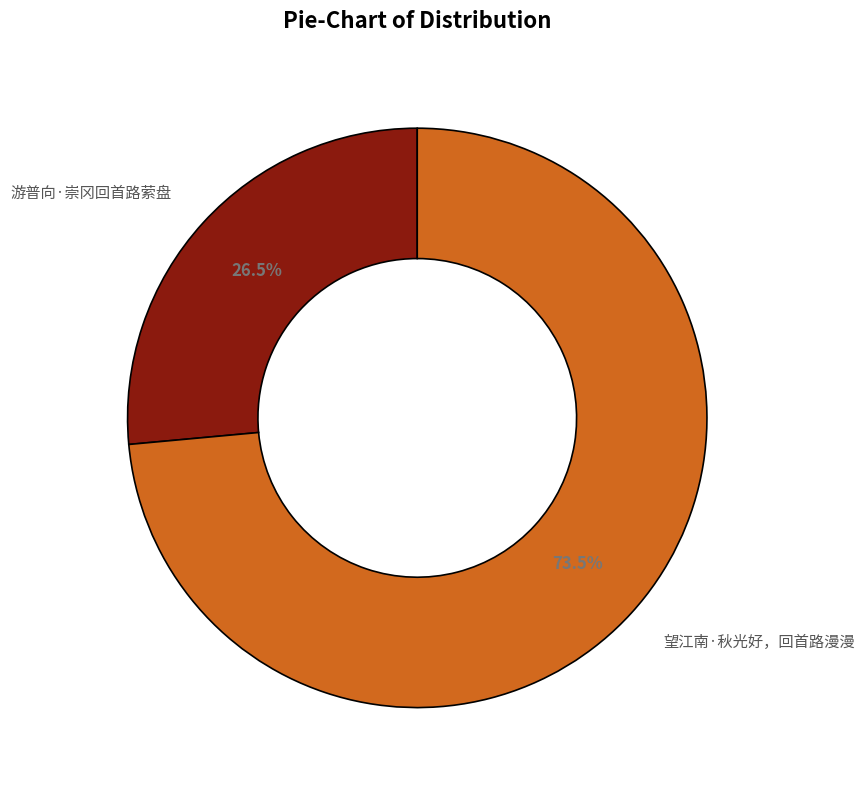

Do 望江南·秋光好，回首路漫漫 and 游普向·崇冈回首路萦盘 together represent more than half of the pie?

Yes